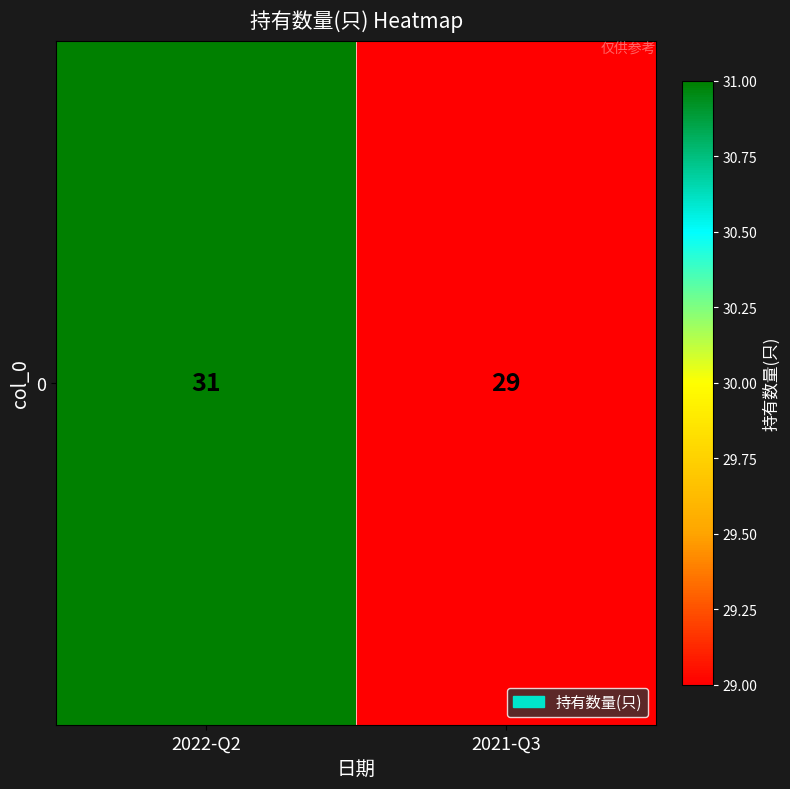

Which category has the highest value across all series?

2022-Q2